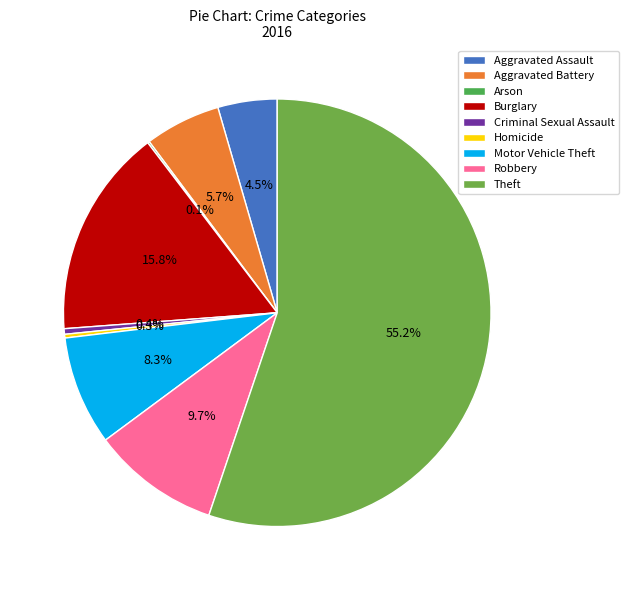

What is the largest slice in the pie chart?

Theft